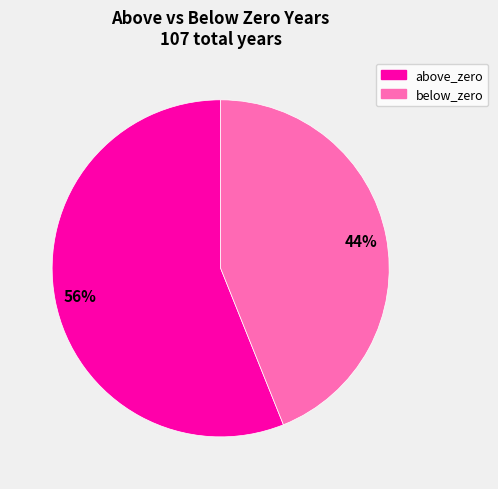

Count the number of slices in the pie.

2